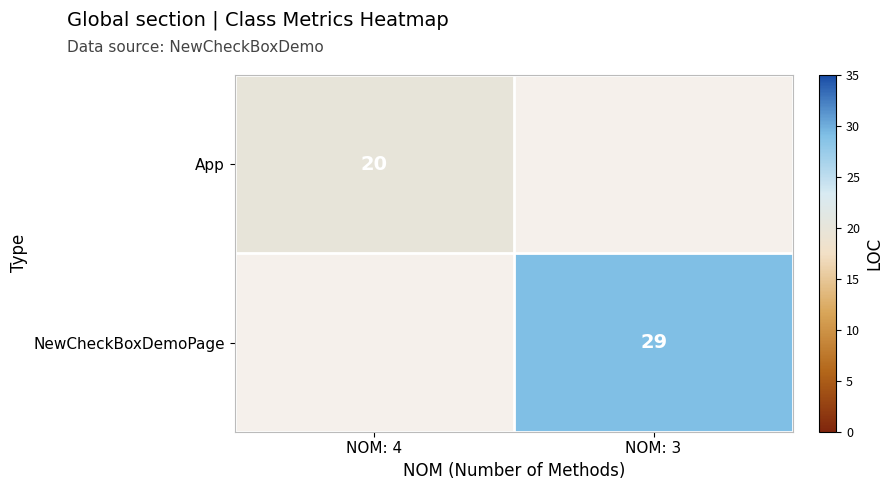

True or false: NewCheckBoxDemoPage has a value of 6 at NOM: 3.

False